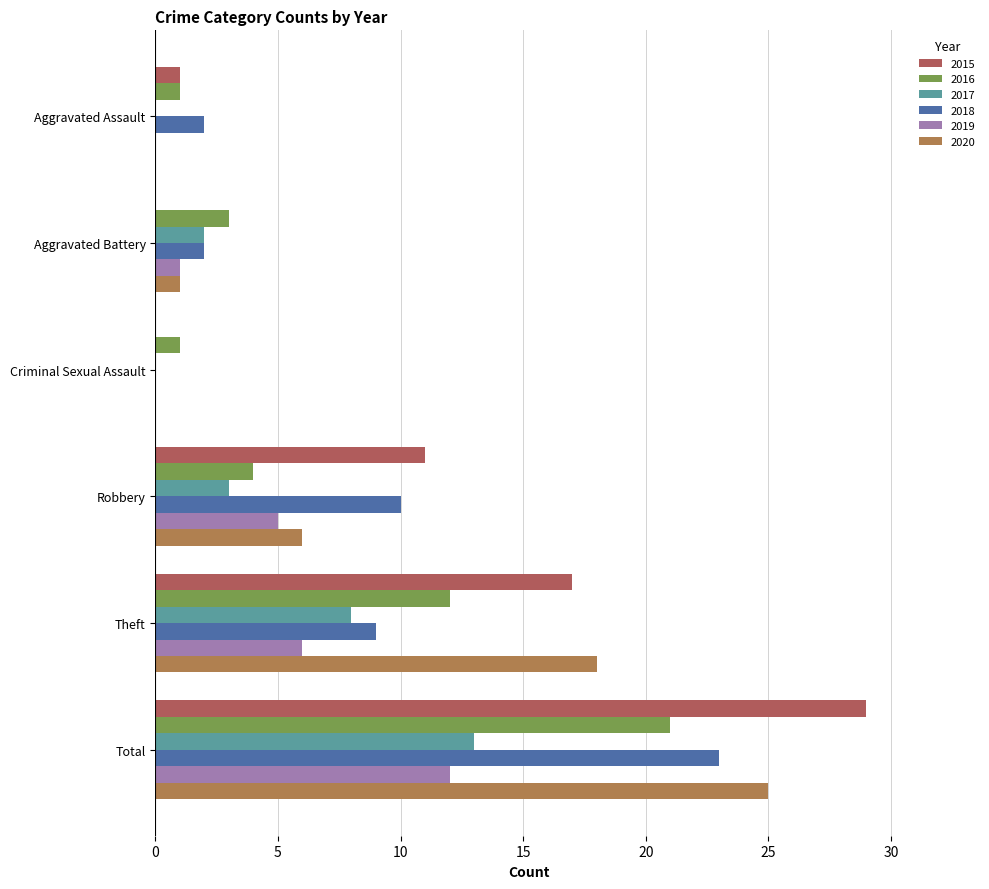

How many data points does each series have?

6